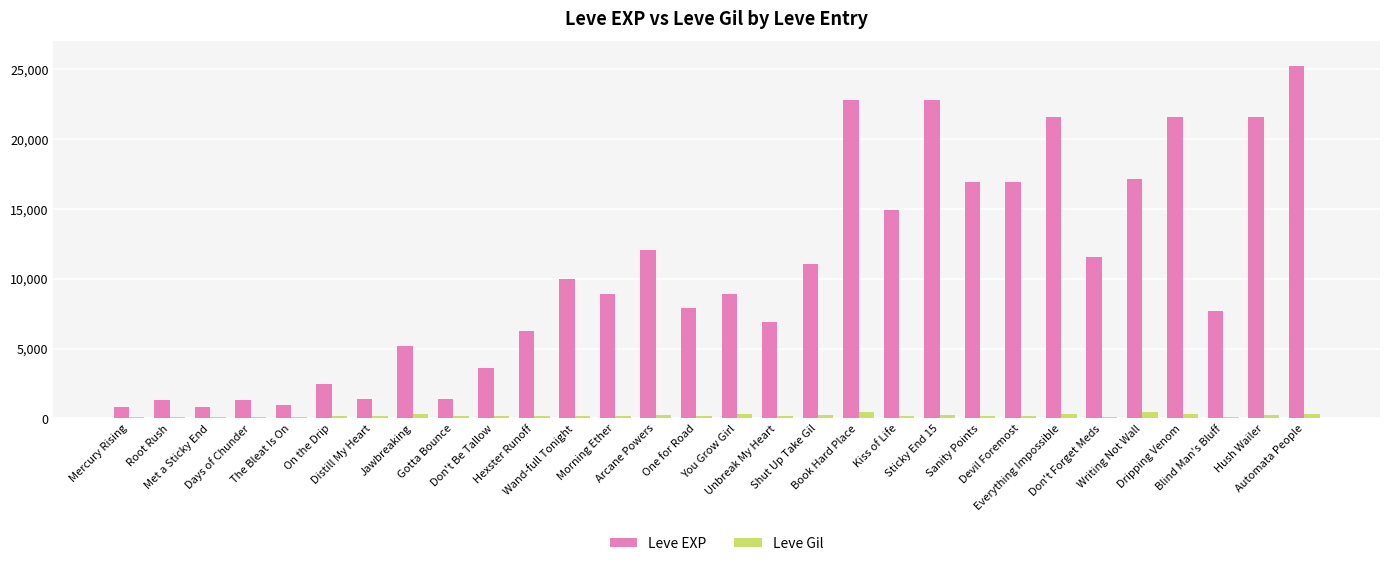

What is the sum of all Leve Gil values?

6179